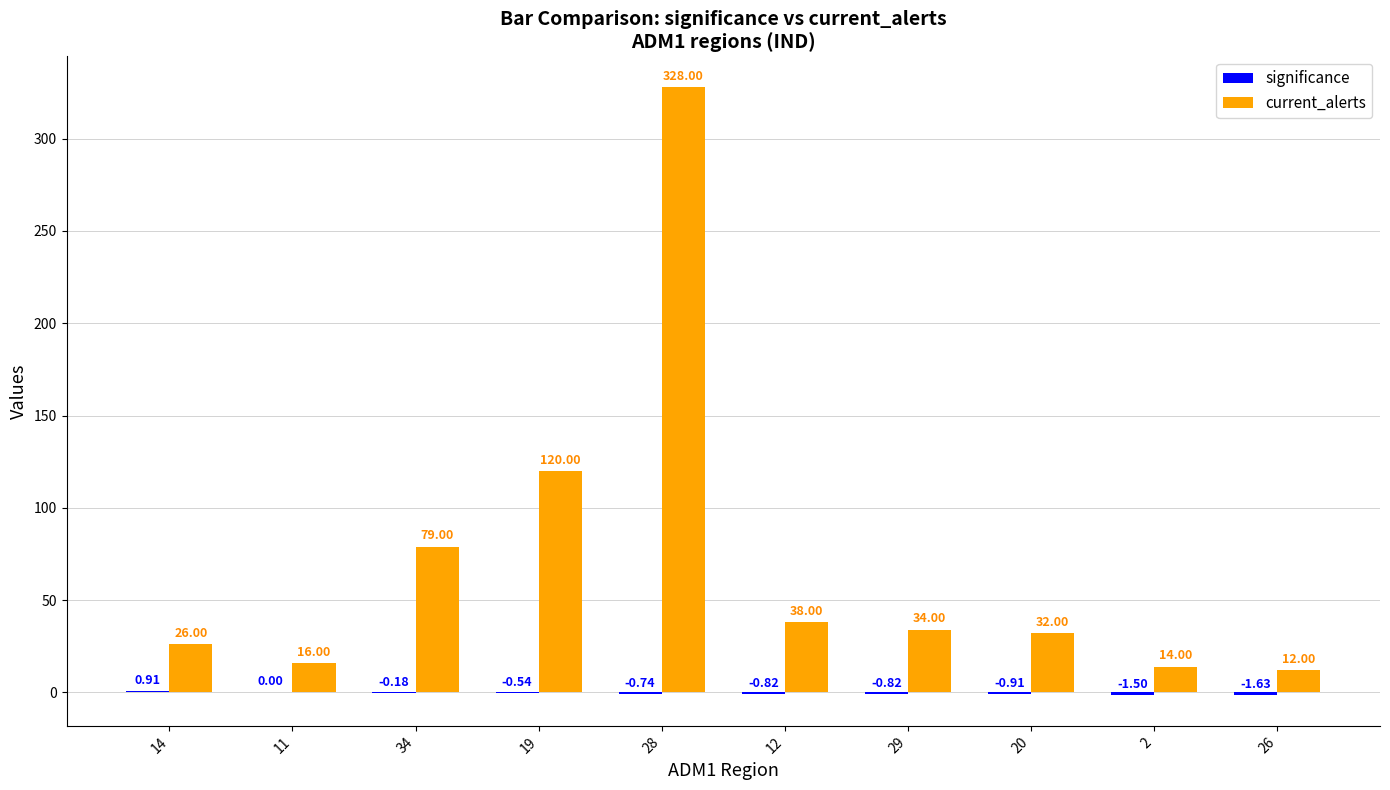

At which label does current_alerts first exceed 34?

34